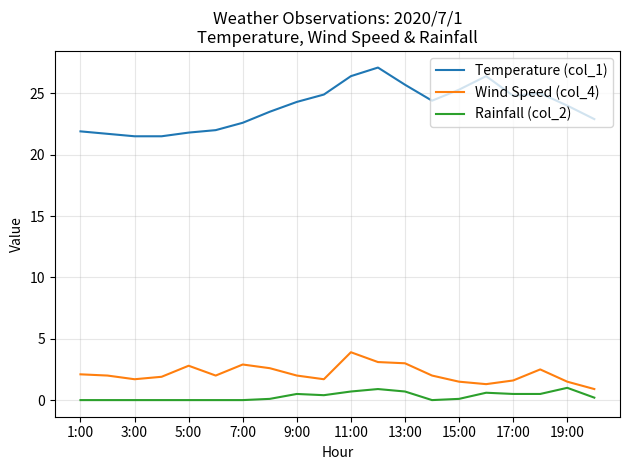

What is the difference between the maximum and minimum values in the Rainfall (col_2) series?

1.0